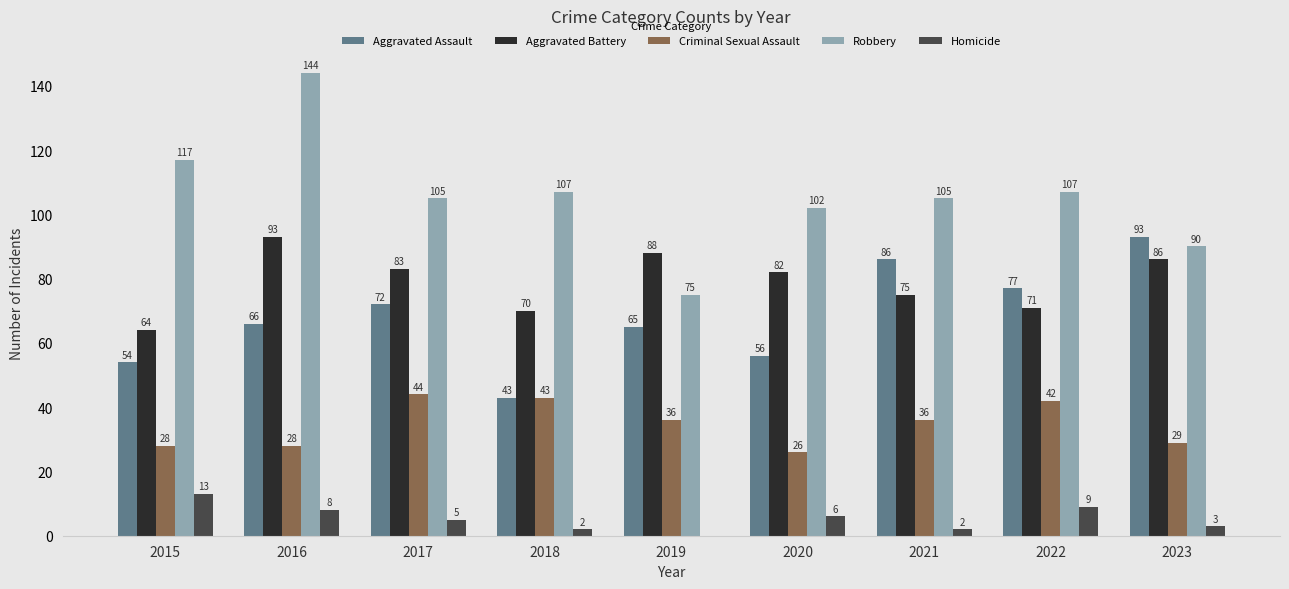

The Homicide series shows 5 at 2017. True or false?

True